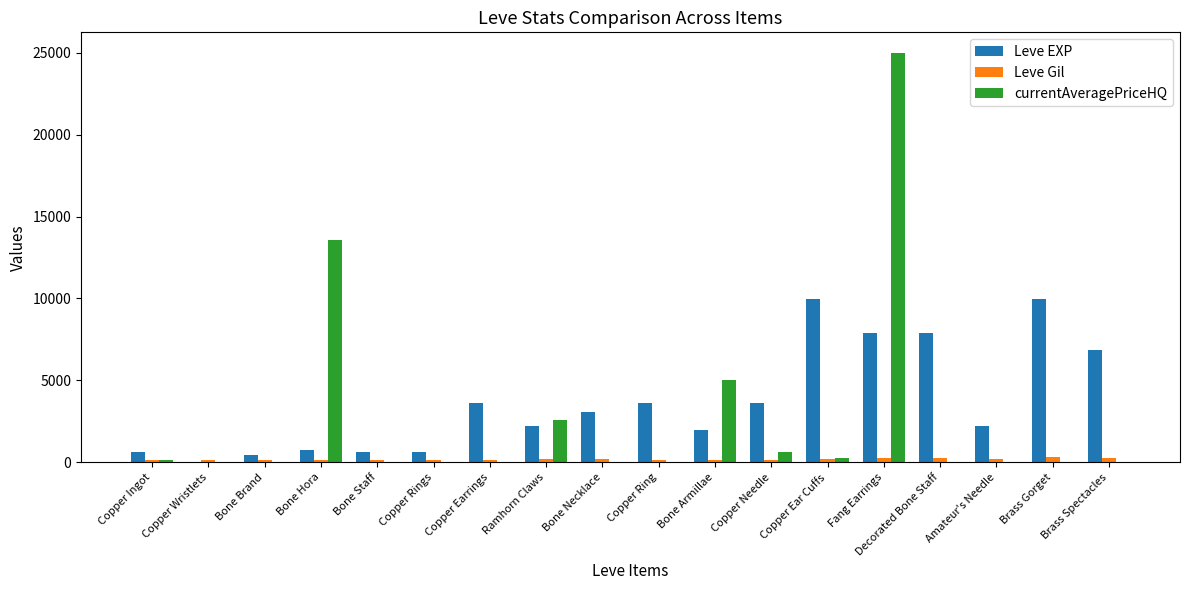

How many series are shown in this chart?

3